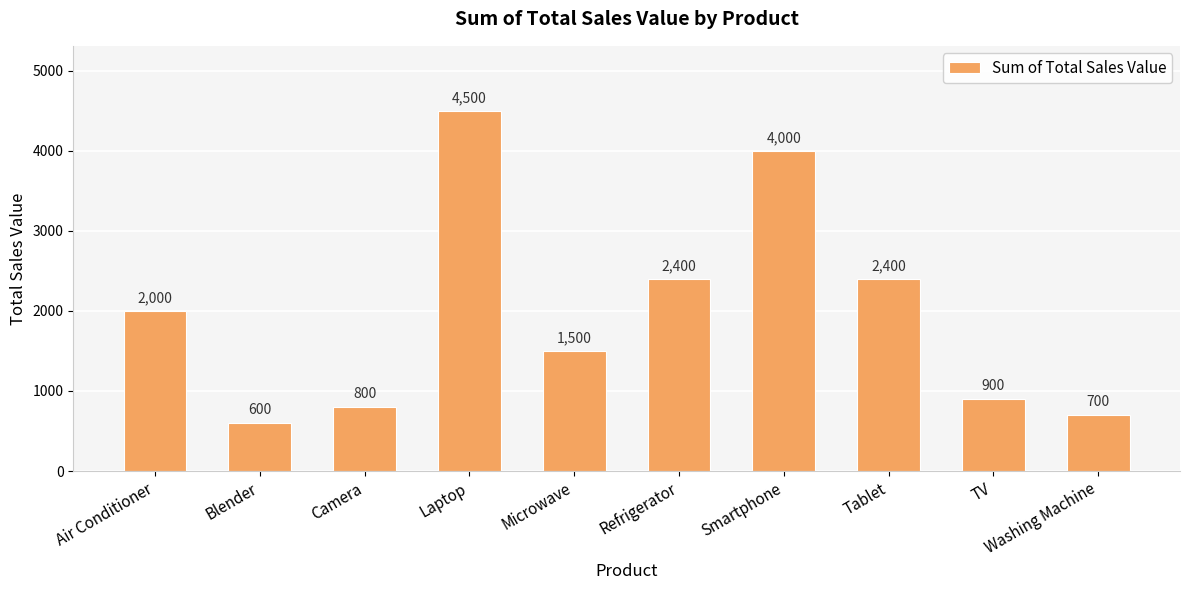

What is the difference between the second highest and second lowest values?

3300